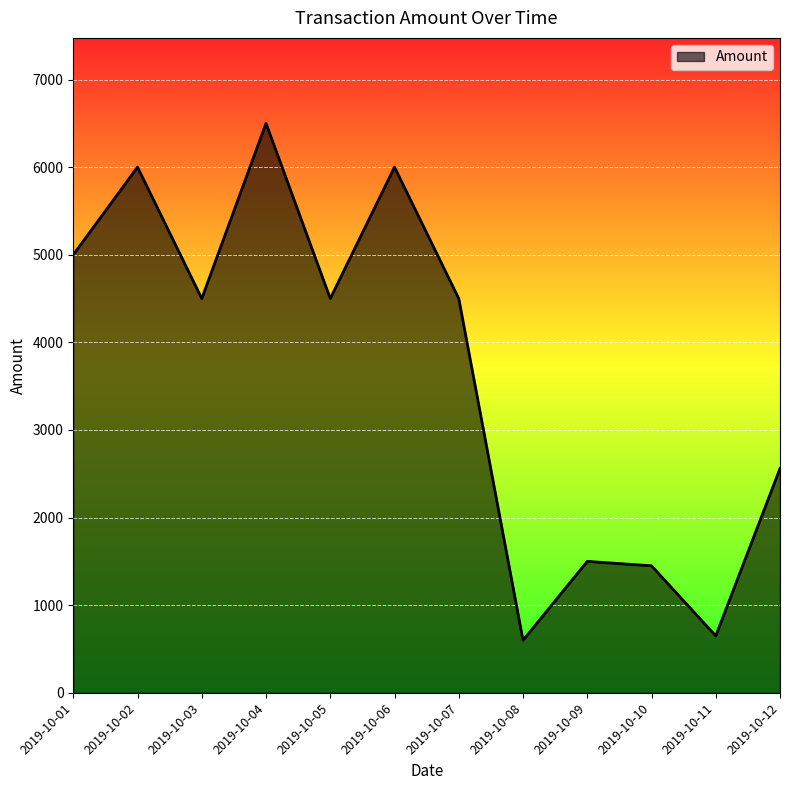

Between 2019-10-06 and 2019-10-04, which is larger?

2019-10-04